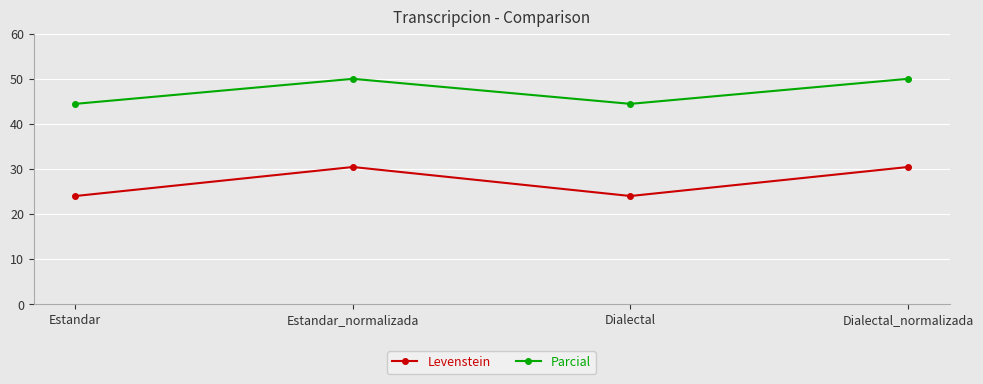

What is the minimum value for Levenstein?

24.0